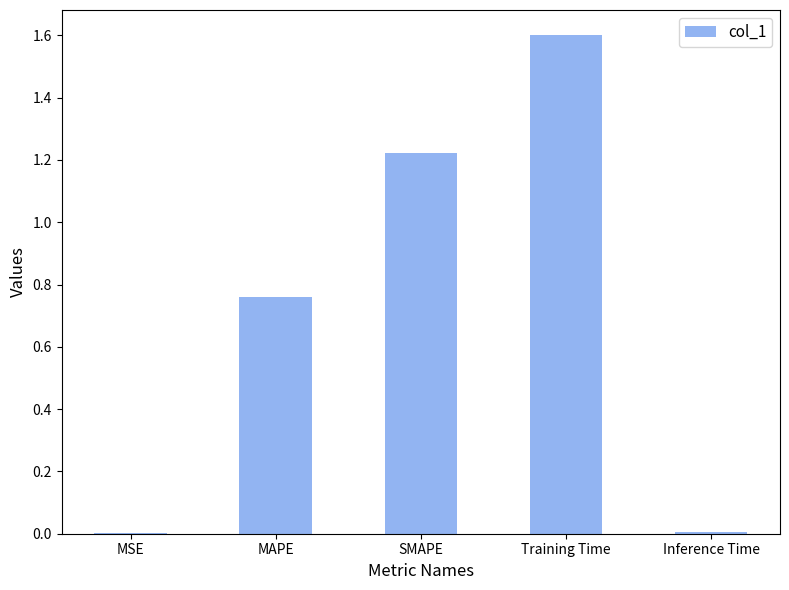

What is the maximum value shown in the chart?

1.6